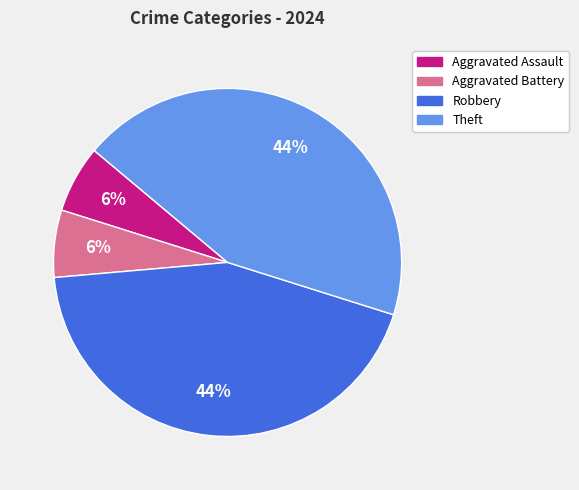

To the nearest percent, what is the average slice percentage?

25%